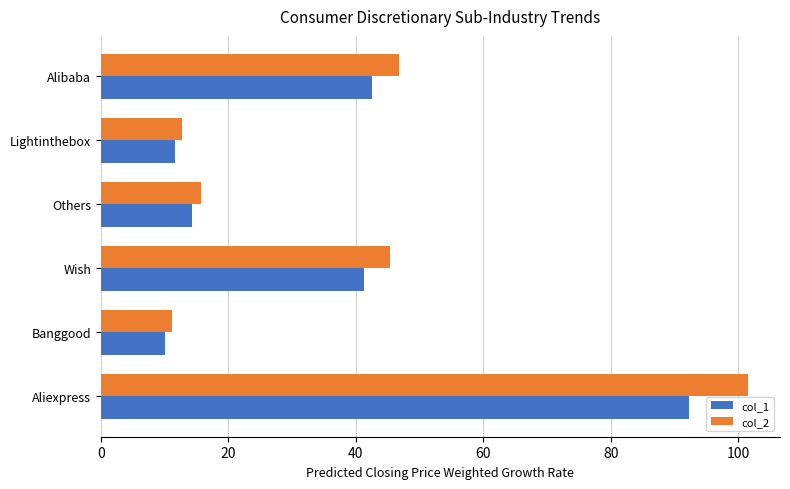

Which series has the largest range (max minus min)?

col_2